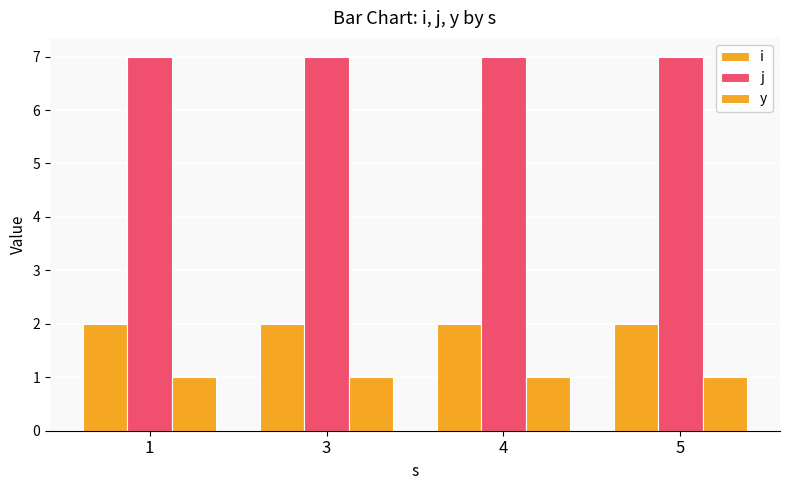

Reading left to right, extract all data points from this chart.

i: 2	2	2	2
j: 7	7	7	7
y: 1	1	1	1